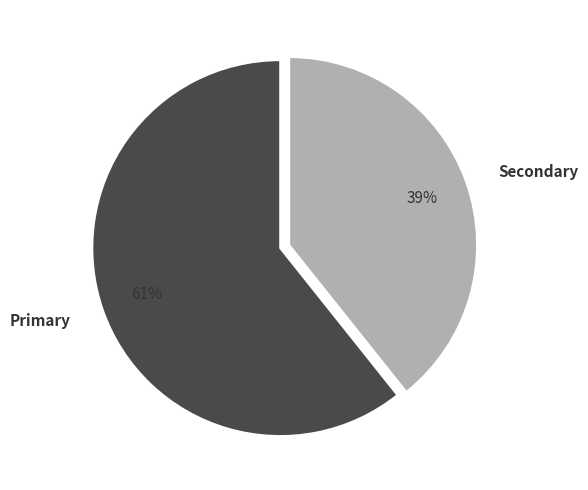

What percentage is the Primary slice, to the nearest percent?

61%